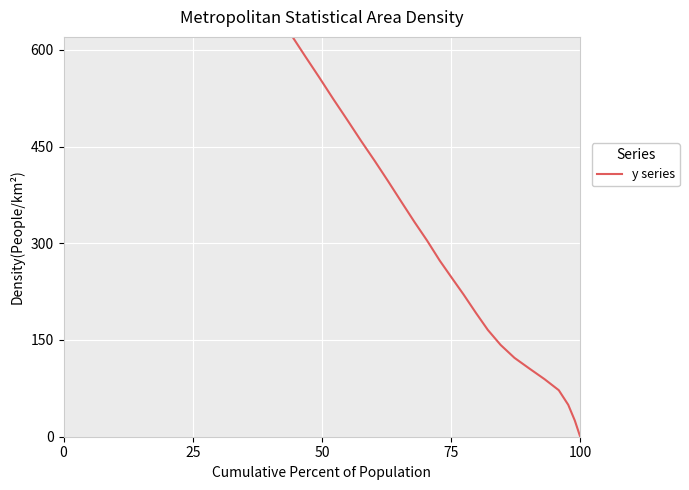

What is the difference between the maximum and minimum values?

1200.0